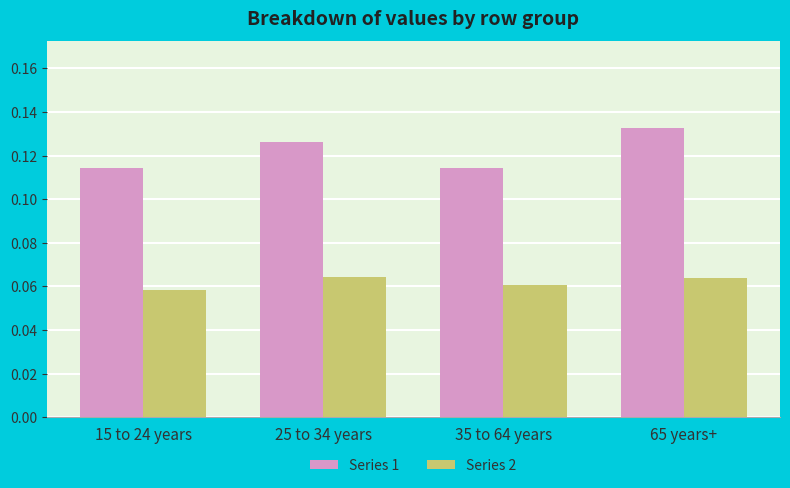

How many data points does each series have?

4